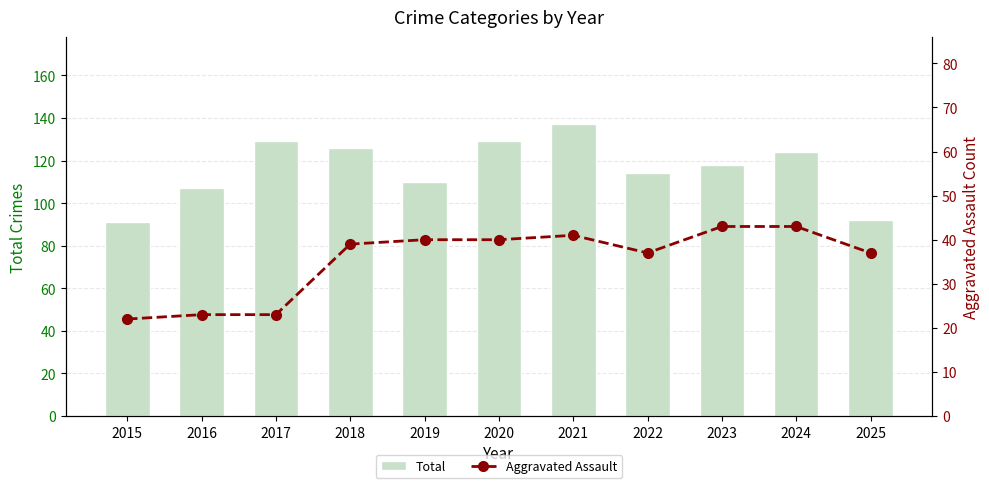

What is the minimum value for Aggravated Assault?

22